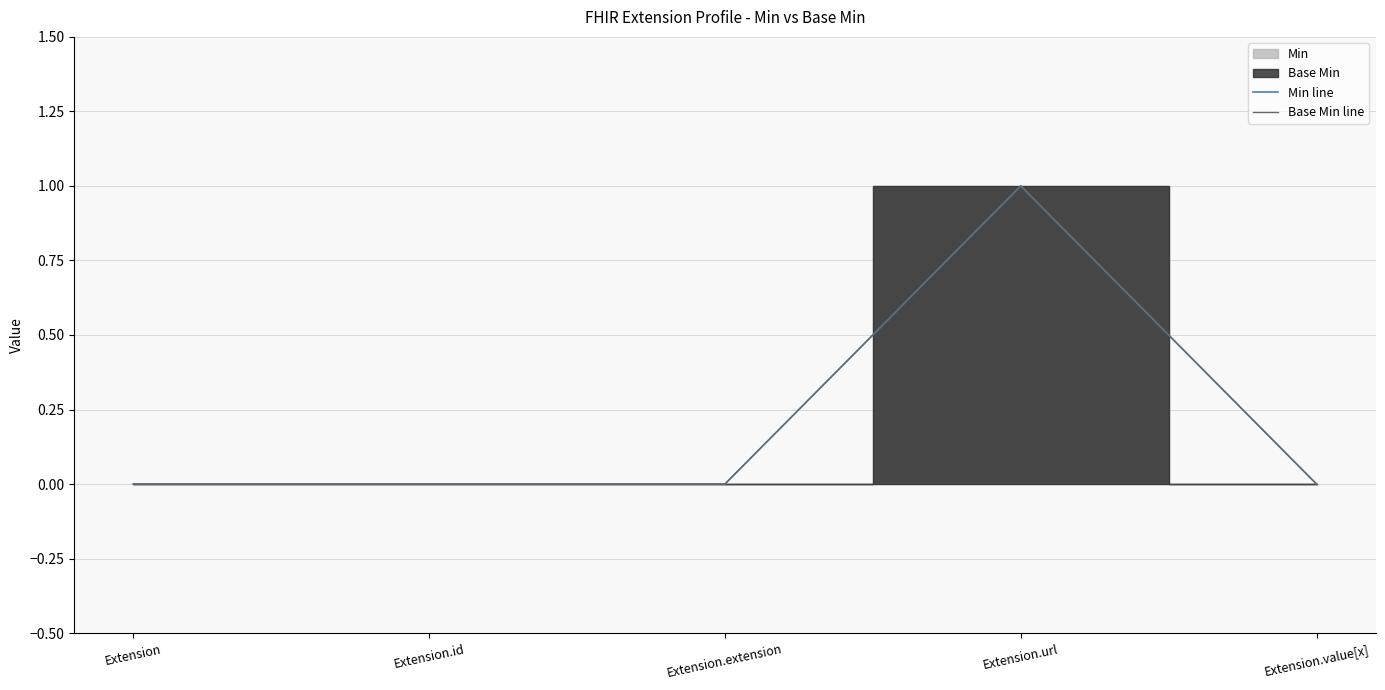

The Base Min line series shows 0 at Extension.extension. True or false?

True